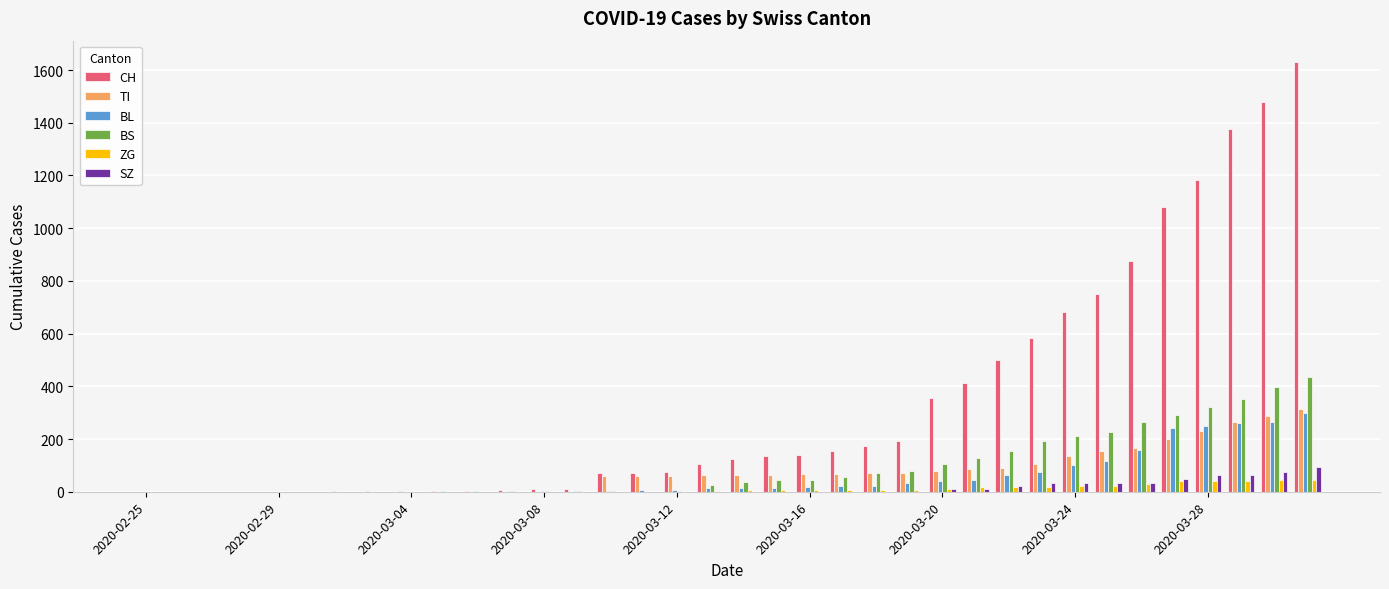

What is the sum of all ZG values?

378